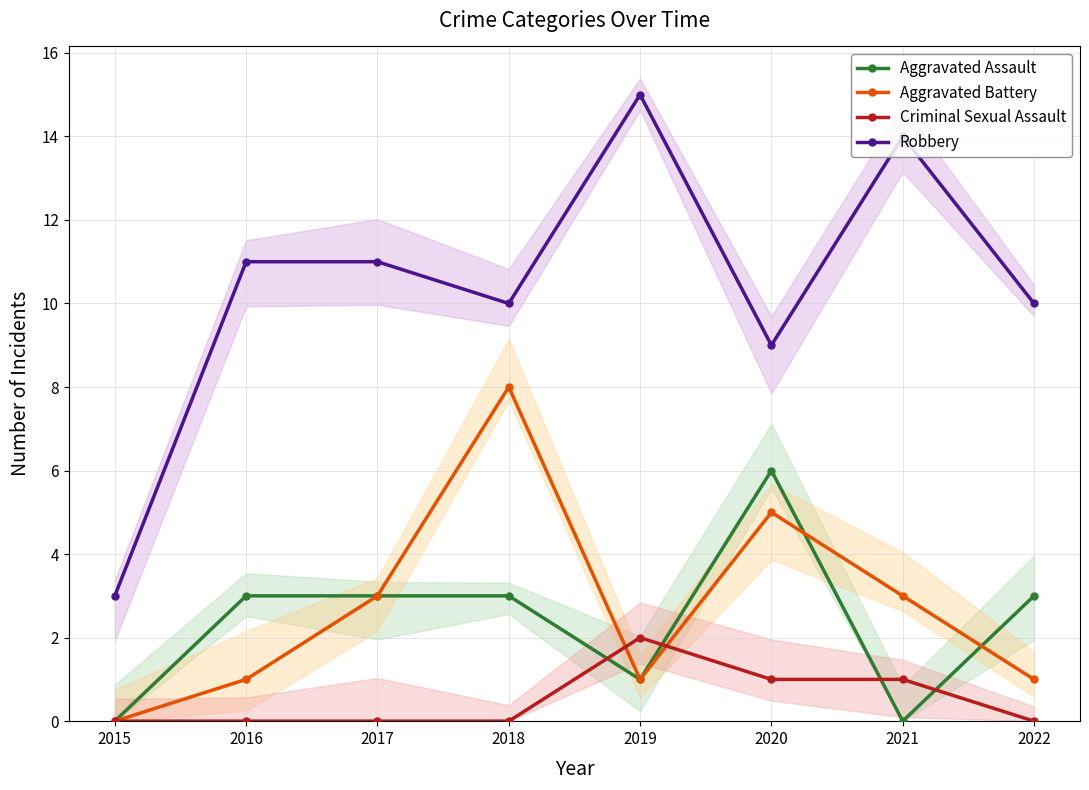

True or false: Aggravated Battery and Robbery cross at least once.

False